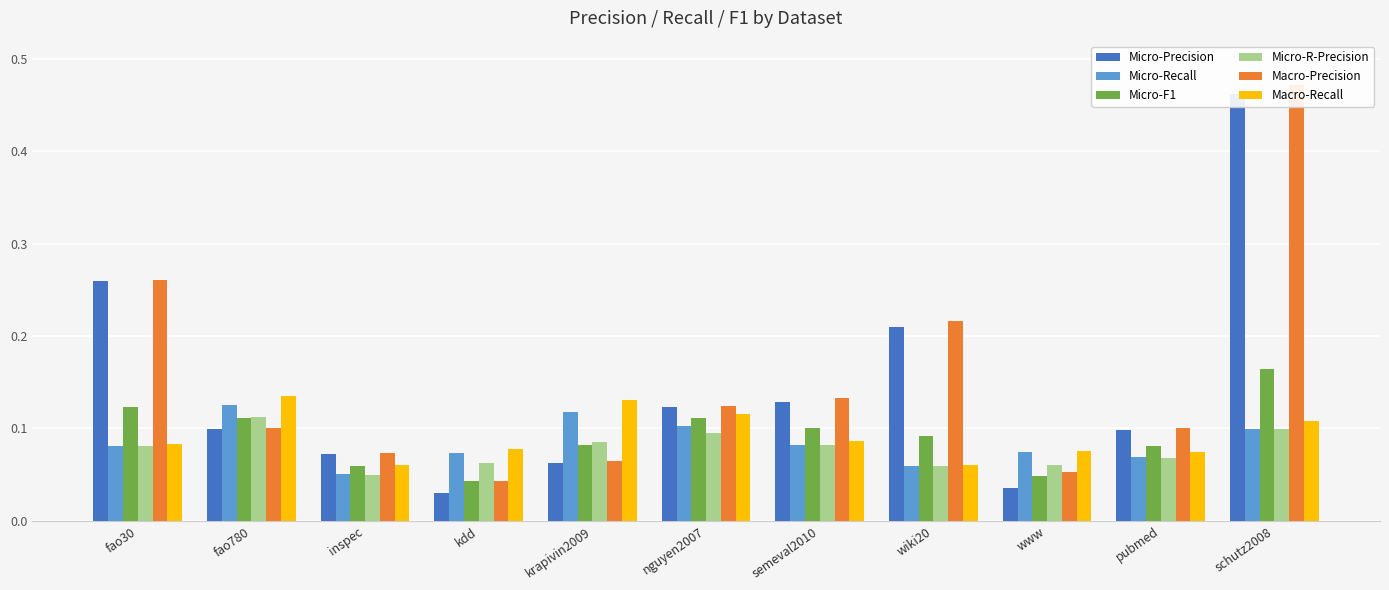

The Micro-F1 series shows 0.0 at inspec. True or false?

False